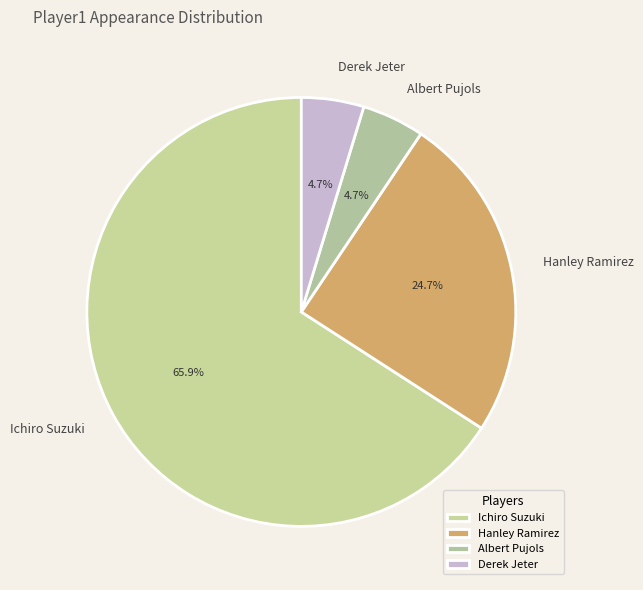

What is the largest slice in the pie chart?

Ichiro Suzuki